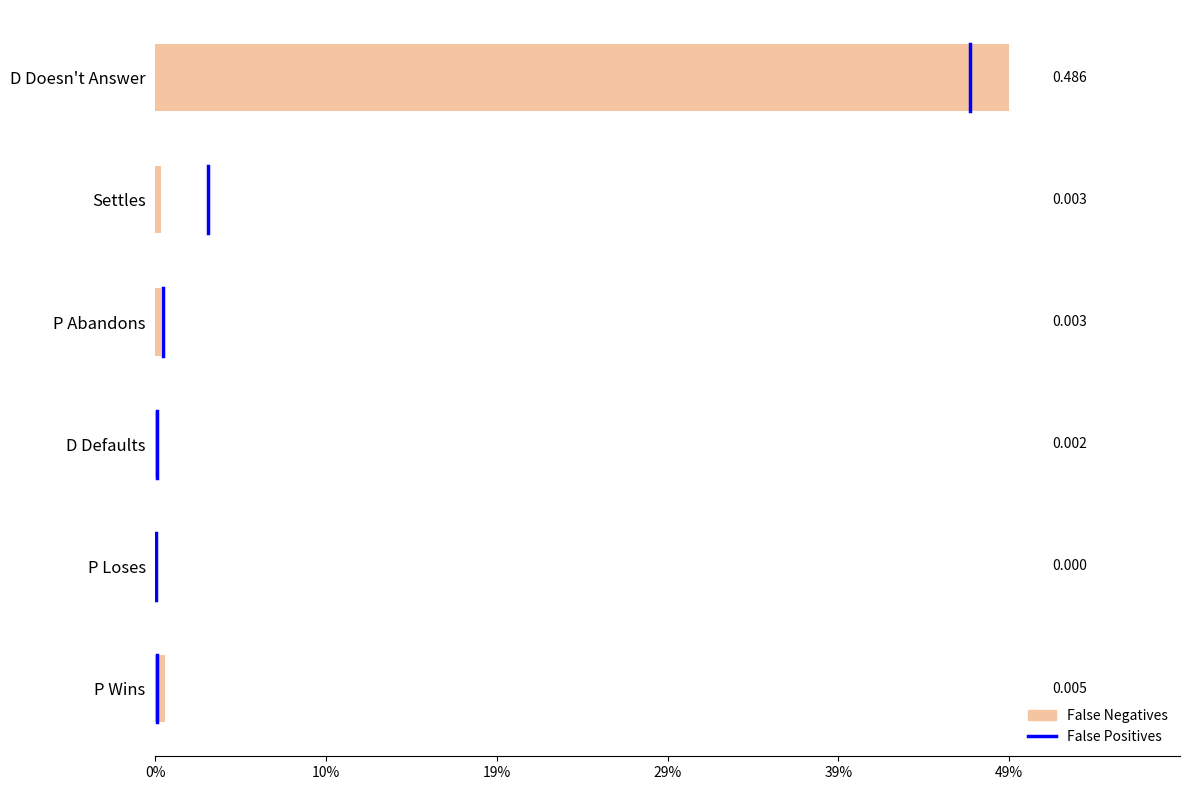

Are the bars horizontal?

Yes